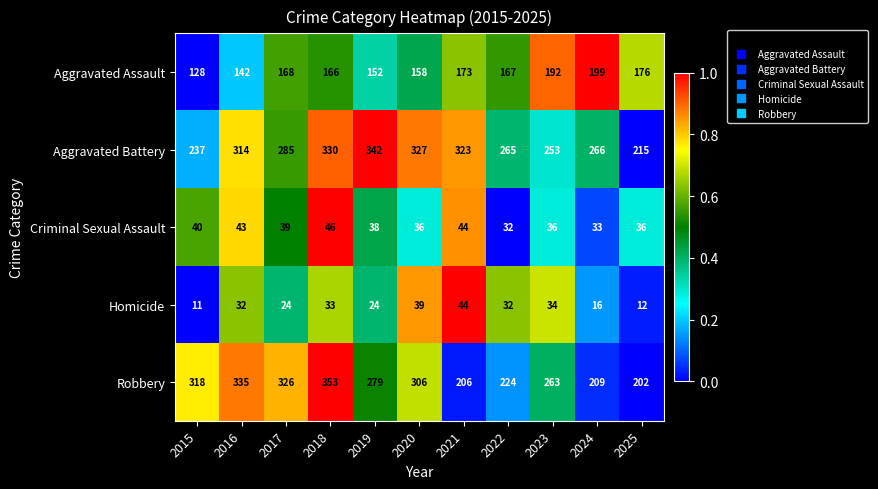

What is the spread (max minus min) of values at 2025?

203